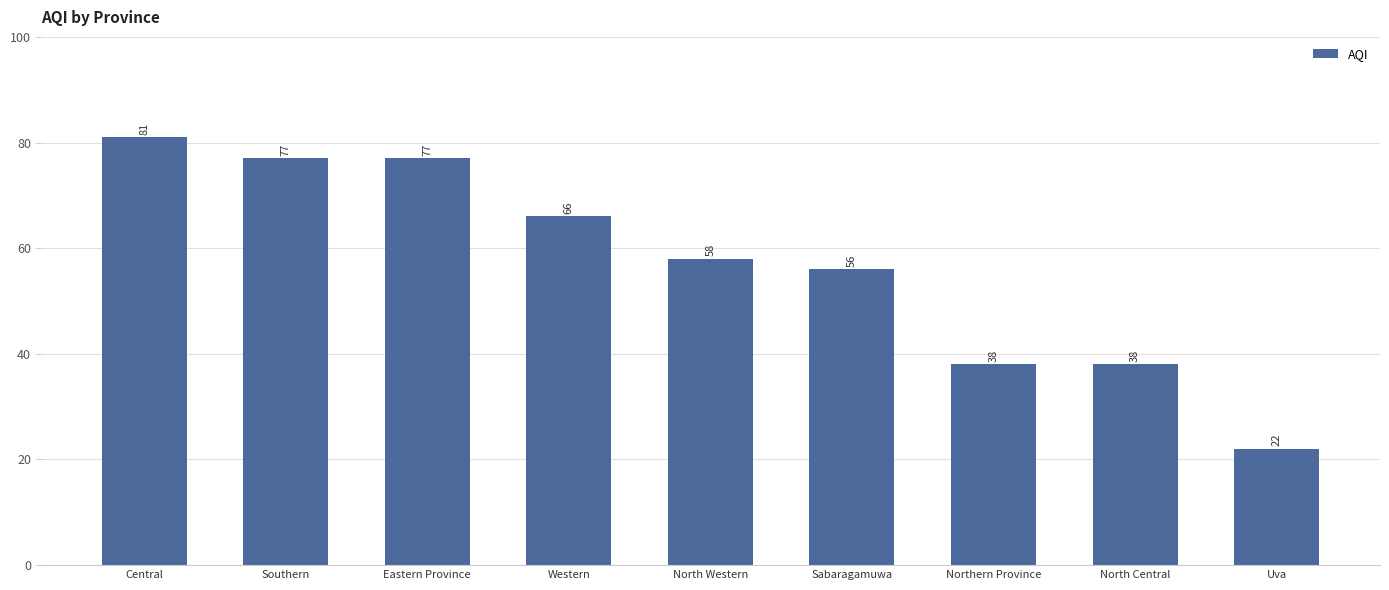

Which has a higher value, Central or North Western?

Central